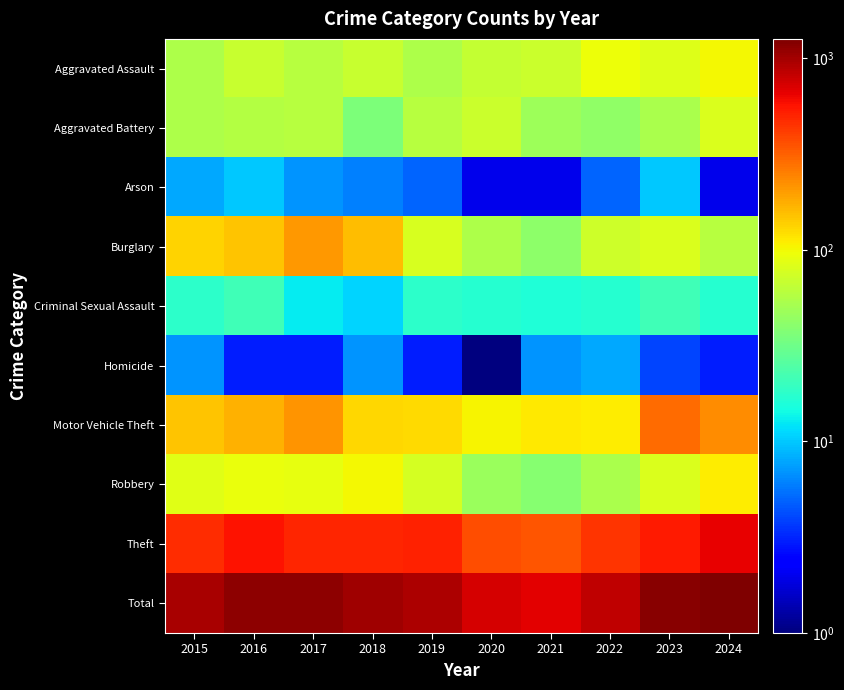

Reading left to right, extract all data points from this chart.

Aggravated Assault: 2015=55	2016=69	2017=59	2018=69	2019=54	2020=66	2021=70	2022=96	2023=82	2024=101
Aggravated Battery: 2015=54	2016=58	2017=60	2018=36	2019=60	2020=70	2021=48	2022=43	2023=53	2024=81
Arson: 2015=8	2016=10	2017=7	2018=6	2019=5	2020=2	2021=2	2022=5	2023=10	2024=2
Burglary: 2015=132	2016=151	2017=208	2018=158	2019=79	2020=55	2021=41	2022=72	2023=81	2024=59
Criminal Sexual Assault: 2015=18	2016=21	2017=13	2018=11	2019=18	2020=17	2021=16	2022=17	2023=21	2024=17
Homicide: 2015=7	2016=3	2017=3	2018=7	2019=3	2020=1	2021=7	2022=8	2023=4	2024=3
Motor Vehicle Theft: 2015=151	2016=170	2017=212	2018=130	2019=127	2020=104	2021=113	2022=109	2023=295	2024=229
Robbery: 2015=86	2016=92	2017=90	2018=100	2019=77	2020=46	2021=39	2022=53	2023=81	2024=109
Theft: 2015=469	2016=562	2017=500	2018=501	2019=513	2020=361	2021=344	2022=442	2023=532	2024=659
Total: 2015=980	2016=1136	2017=1152	2018=1018	2019=936	2020=722	2021=680	2022=845	2023=1159	2024=1260